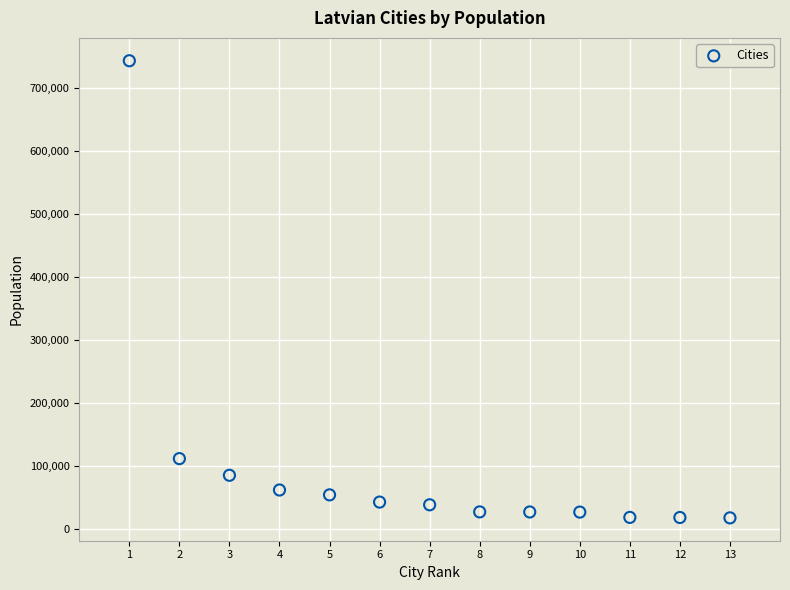

What is the range of X values (max minus min)?

12